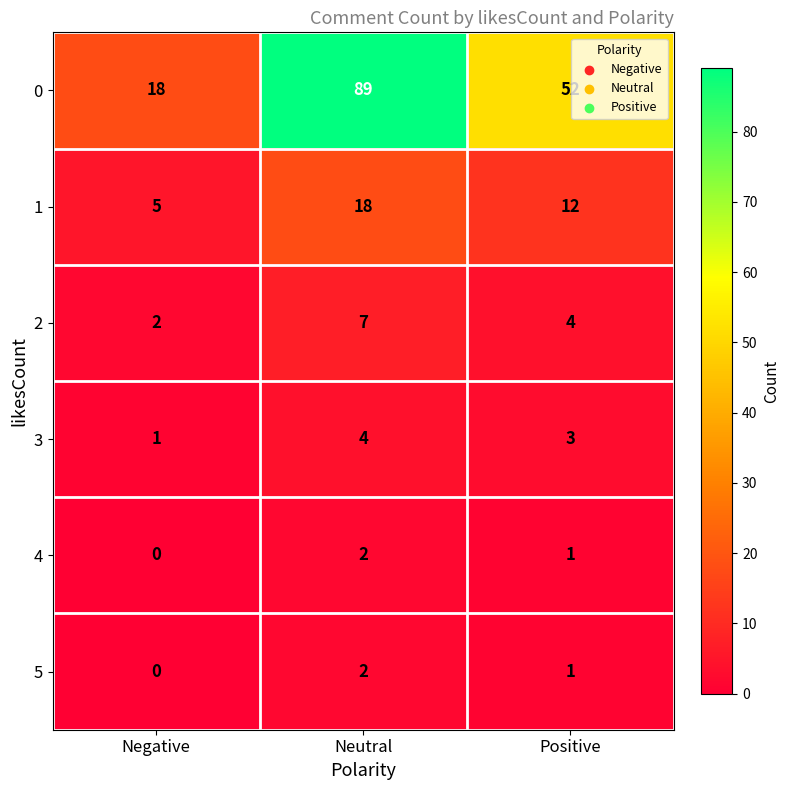

At which category does the chart reach its peak across all series?

Neutral